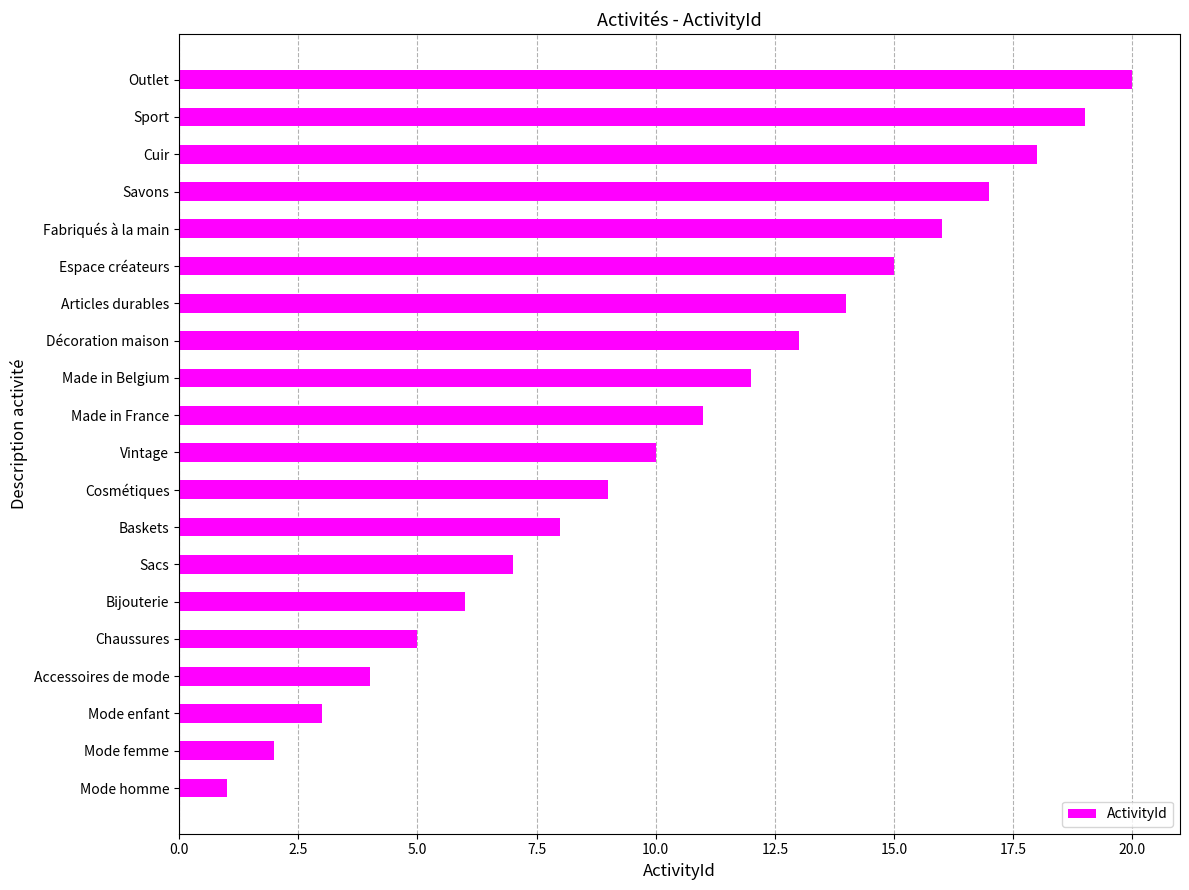

List the labels in order of value, smallest first.

Mode homme, Mode femme, Mode enfant, Accessoires de mode, Chaussures, Bijouterie, Sacs, Baskets, Cosmétiques, Vintage, Made in France, Made in Belgium, Décoration maison, Articles durables, Espace créateurs, Fabriqués à la main, Savons, Cuir, Sport, Outlet